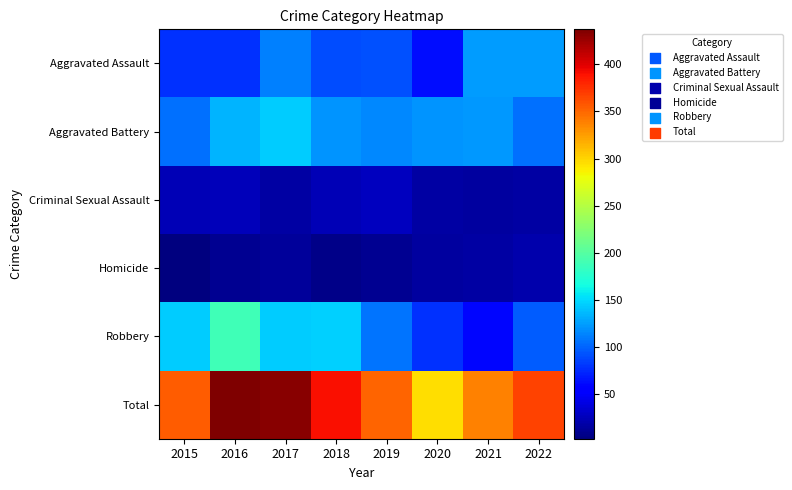

What is the minimum value shown in the chart?

3